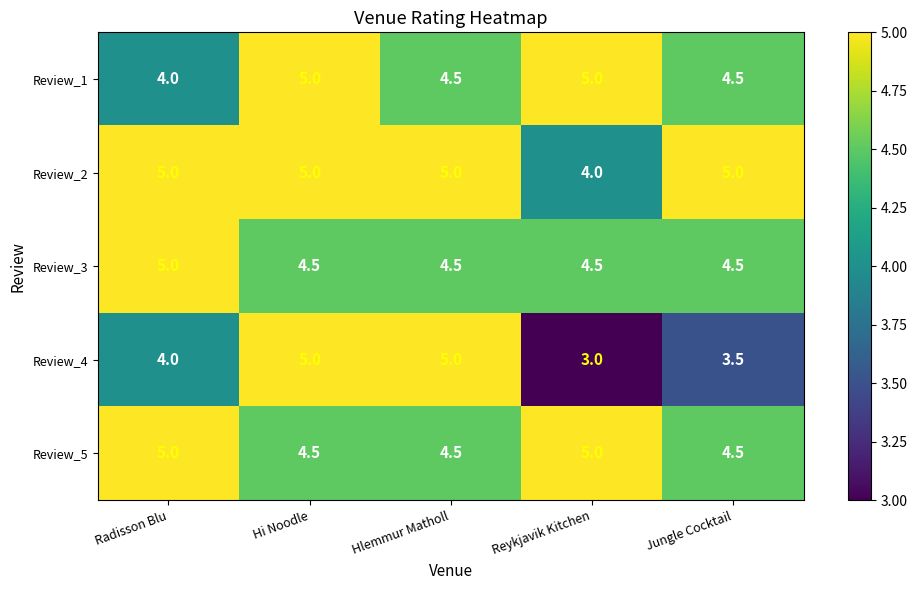

The value of Review_3 at Hlemmur Matholl is 4.5. True or false?

True